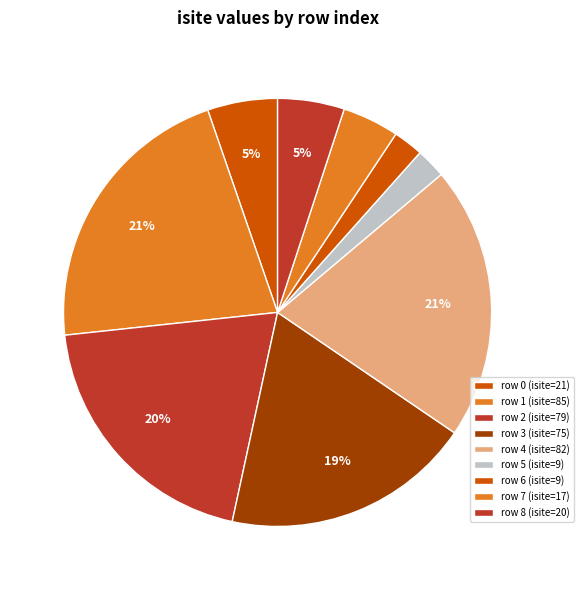

To the nearest percent, what is the average slice percentage?

11%